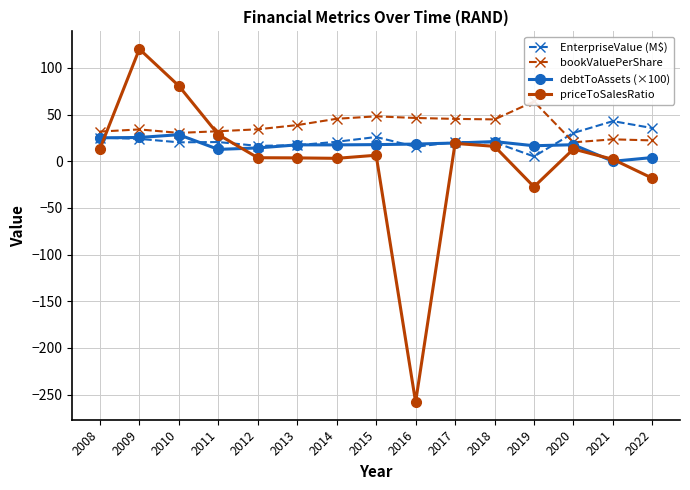

What is the total value across all series at 2014?

87.2